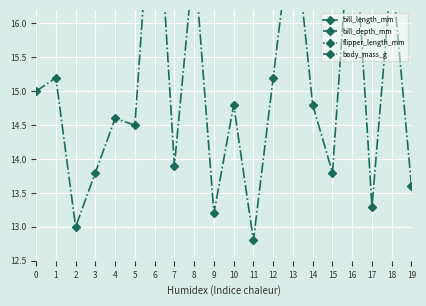

Where is the first local minimum for bill_length_mm?

3